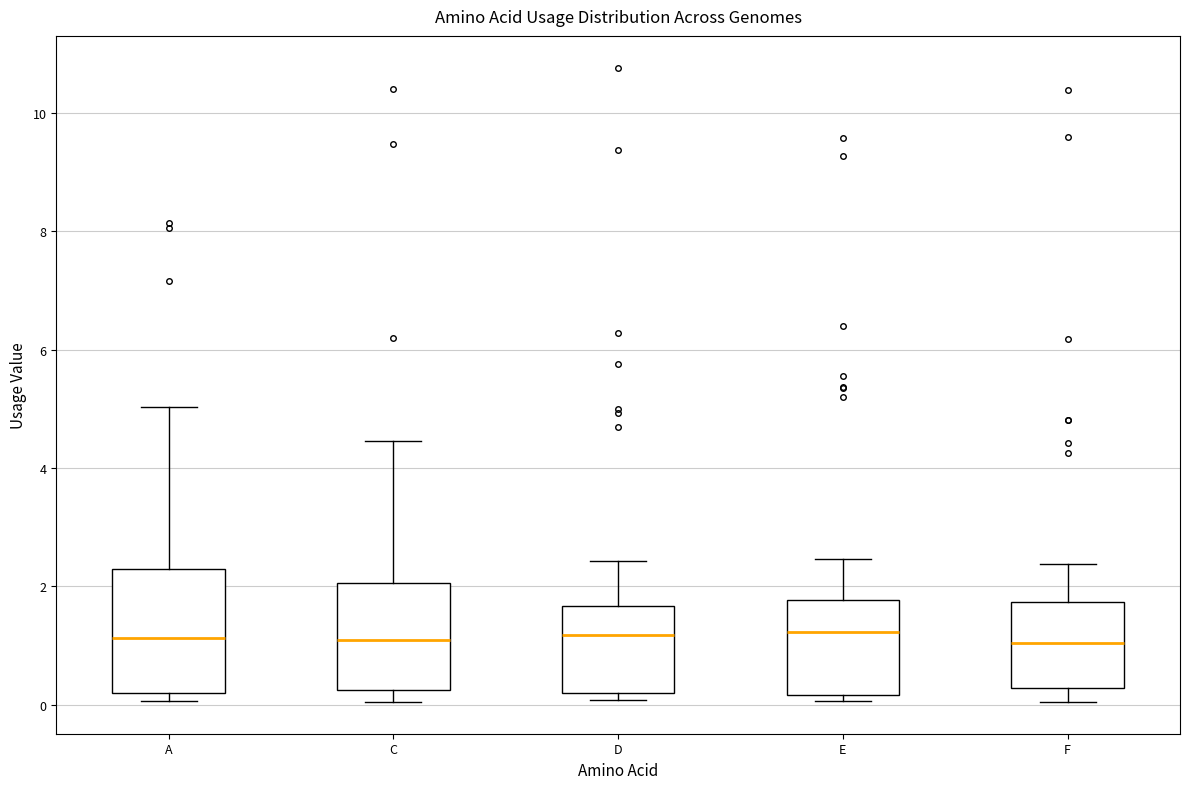

Reading left to right, transcribe this box plot: for each box, give where its median line is, the range the box spans, and where its two whiskers end, as read against the y-axis. The values are not printed on the chart, so give them approximately, as read against the axis.

A: median 1.2, box 0.2 to 2.2, whiskers 0.0 to 5.0
C: median 1.0, box 0.2 to 2.0, whiskers 0.0 to 4.4
D: median 1.2, box 0.2 to 1.6, whiskers 0.0 to 2.4
E: median 1.2, box 0.2 to 1.8, whiskers 0.0 to 2.4
F: median 1.0, box 0.2 to 1.8, whiskers 0.0 to 2.4